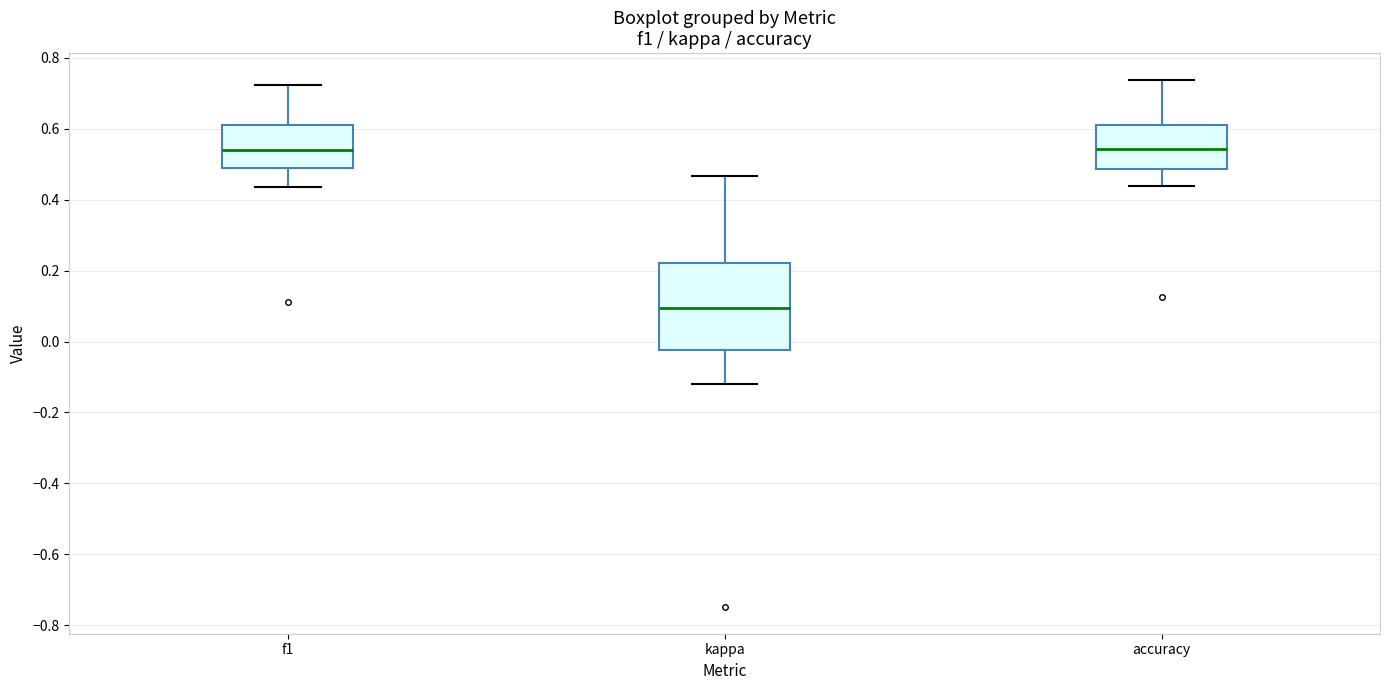

Which box has the lowest median line?

kappa